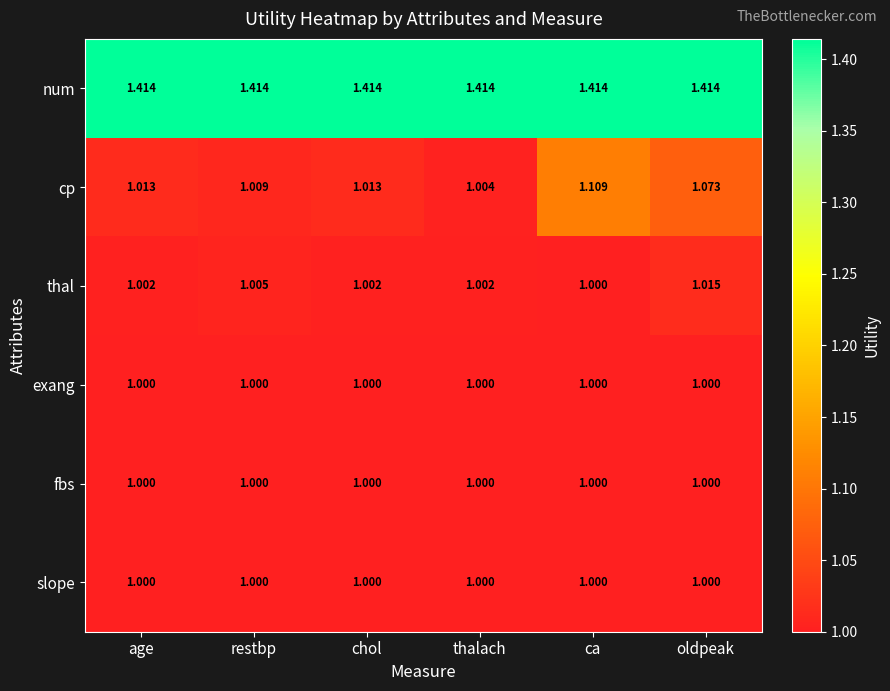

At which label is thal closest to 1?

ca